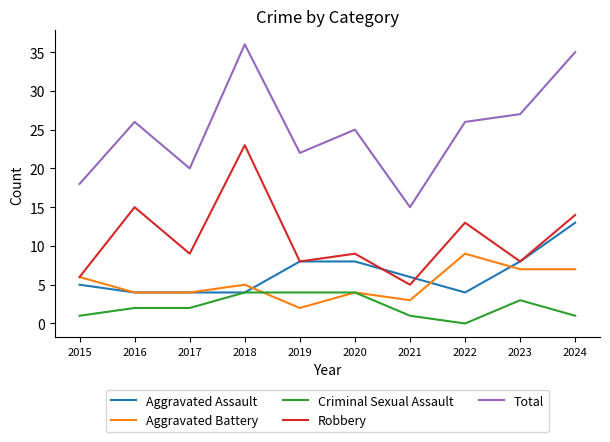

What are all the series names shown in the legend?

Aggravated Assault, Aggravated Battery, Criminal Sexual Assault, Robbery, Total